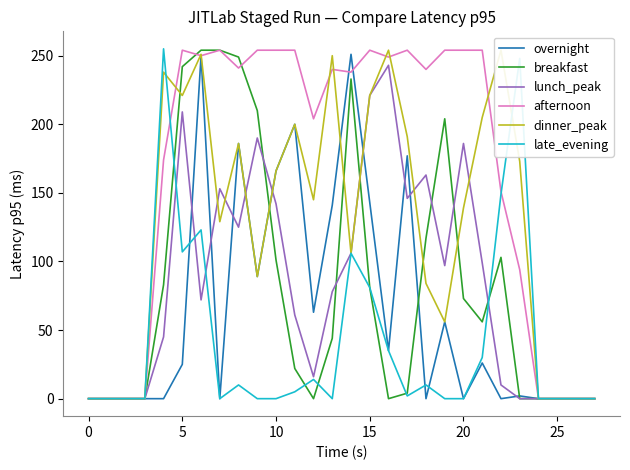

The value of overnight at 25 is 165. True or false?

False